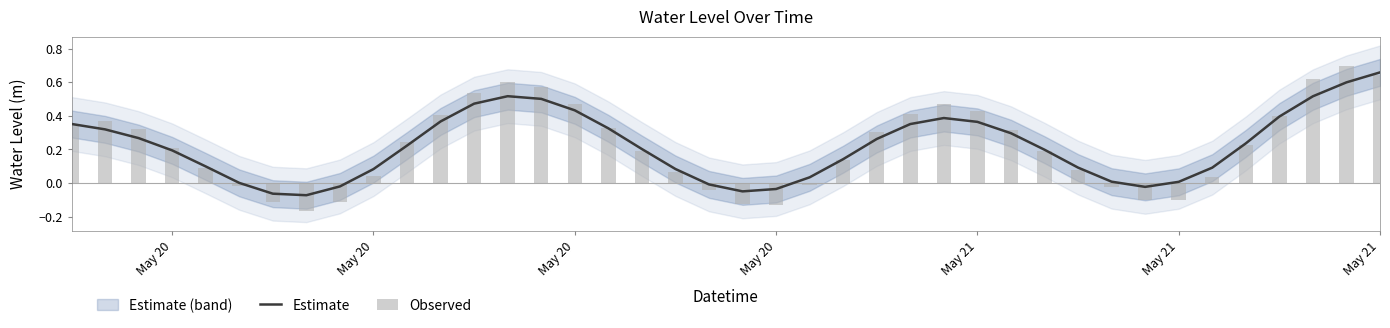

What is the difference between the maximum and minimum values in the Observed series?

0.9